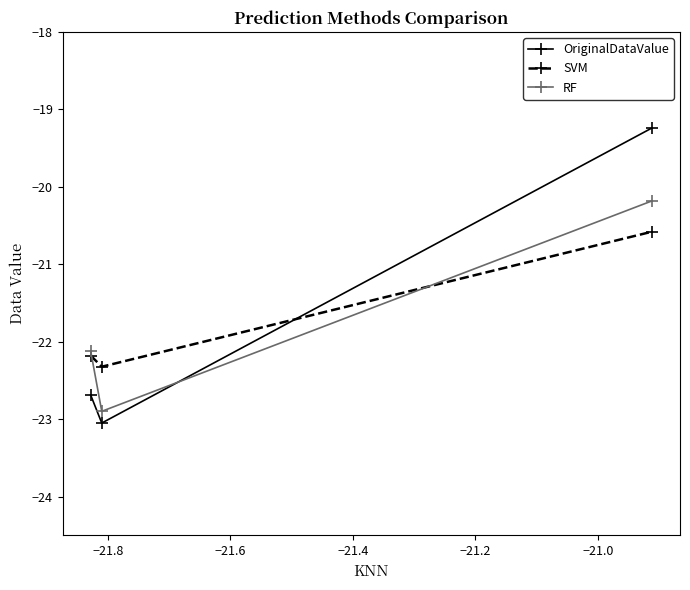

What is the value of the RF point at the 2nd from the left?

-22.9